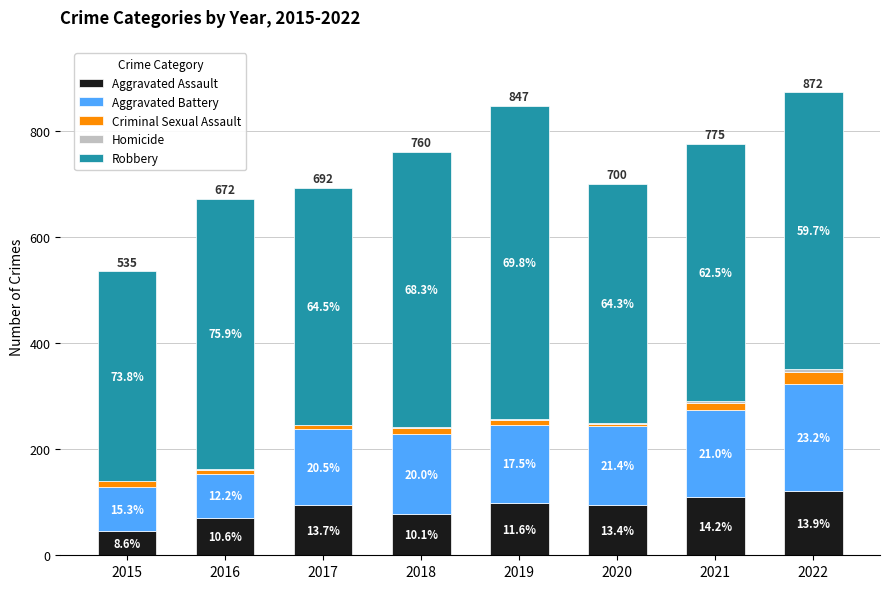

Are the bars grouped side by side (vs. stacked)?

No